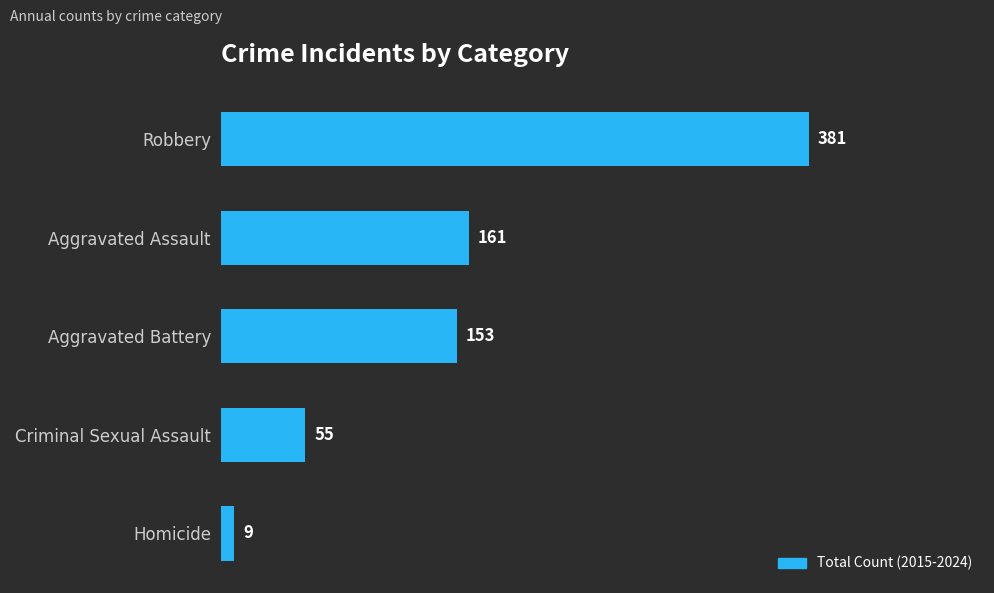

Is it true that the value at Aggravated Battery is 153?

True